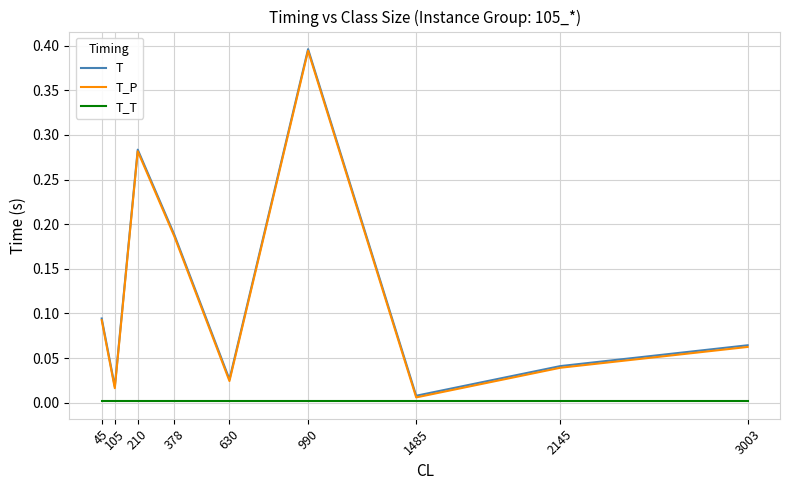

At which label does T reach its peak?

990